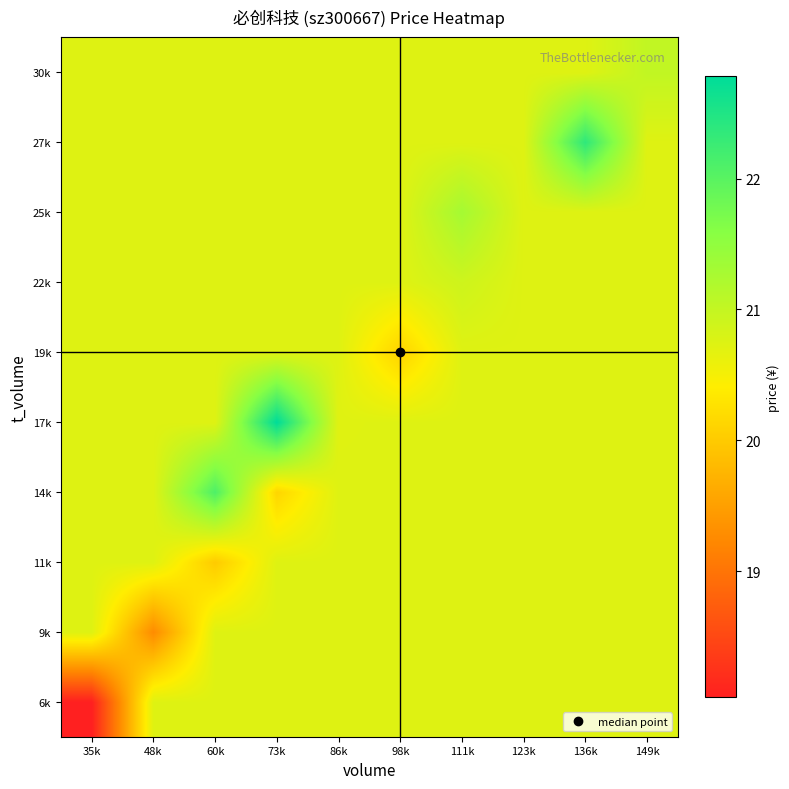

Reading right to left, what are all the values shown in this chart?

6k: 149k=20.7	136k=20.7	123k=20.7	111k=20.7	98k=20.7	86k=20.7	73k=20.7	60k=20.7	48k=20.7	35k=18.0
9k: 149k=20.7	136k=20.7	123k=20.7	111k=20.7	98k=20.7	86k=20.7	73k=20.7	60k=20.7	48k=19.3	35k=20.7
11k: 149k=20.7	136k=20.7	123k=20.7	111k=20.7	98k=20.7	86k=20.7	73k=20.7	60k=20.0	48k=20.7	35k=20.7
14k: 149k=20.7	136k=20.7	123k=20.7	111k=20.7	98k=20.7	86k=20.7	73k=20.1	60k=22.1	48k=20.7	35k=20.7
17k: 149k=20.7	136k=20.7	123k=20.7	111k=20.7	98k=20.7	86k=20.7	73k=22.8	60k=20.7	48k=20.7	35k=20.7
19k: 149k=20.7	136k=20.7	123k=20.7	111k=20.7	98k=20.1	86k=20.7	73k=20.7	60k=20.7	48k=20.7	35k=20.7
22k: 149k=20.7	136k=20.7	123k=20.7	111k=20.9	98k=20.7	86k=20.7	73k=20.7	60k=20.7	48k=20.7	35k=20.7
25k: 149k=20.7	136k=20.7	123k=20.7	111k=21.3	98k=20.7	86k=20.7	73k=20.7	60k=20.7	48k=20.7	35k=20.7
27k: 149k=20.7	136k=22.4	123k=20.7	111k=20.7	98k=20.7	86k=20.7	73k=20.7	60k=20.7	48k=20.7	35k=20.7
30k: 149k=21.0	136k=20.7	123k=20.7	111k=20.7	98k=20.7	86k=20.7	73k=20.7	60k=20.7	48k=20.7	35k=20.7